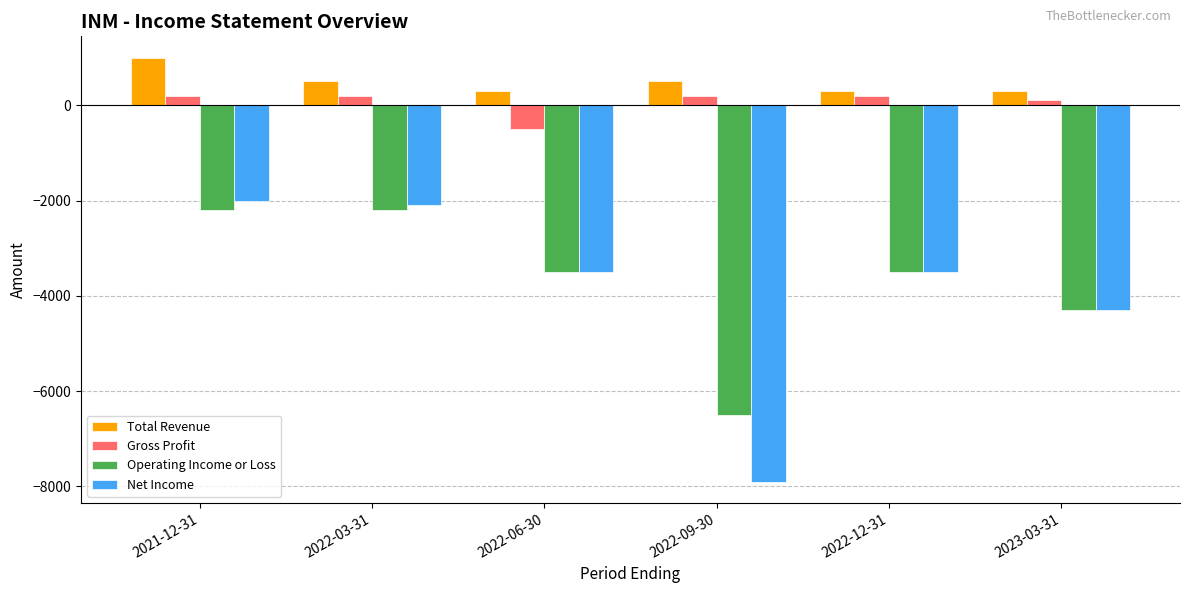

Count the Operating Income or Loss values in the range -4300 to -2200.

5